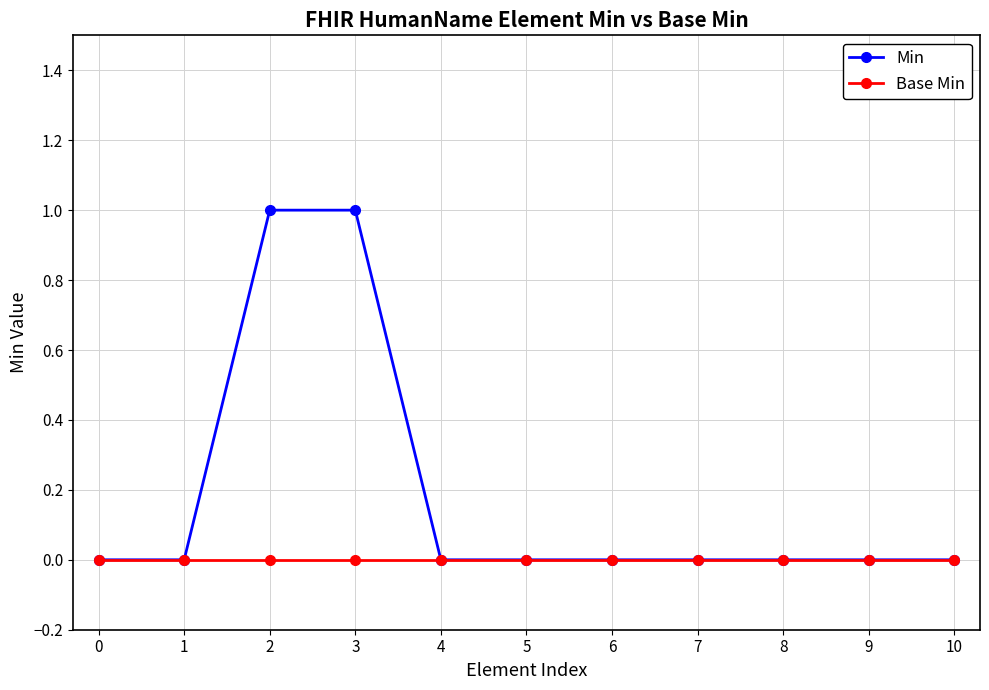

Which series has the widest spread of values?

Min